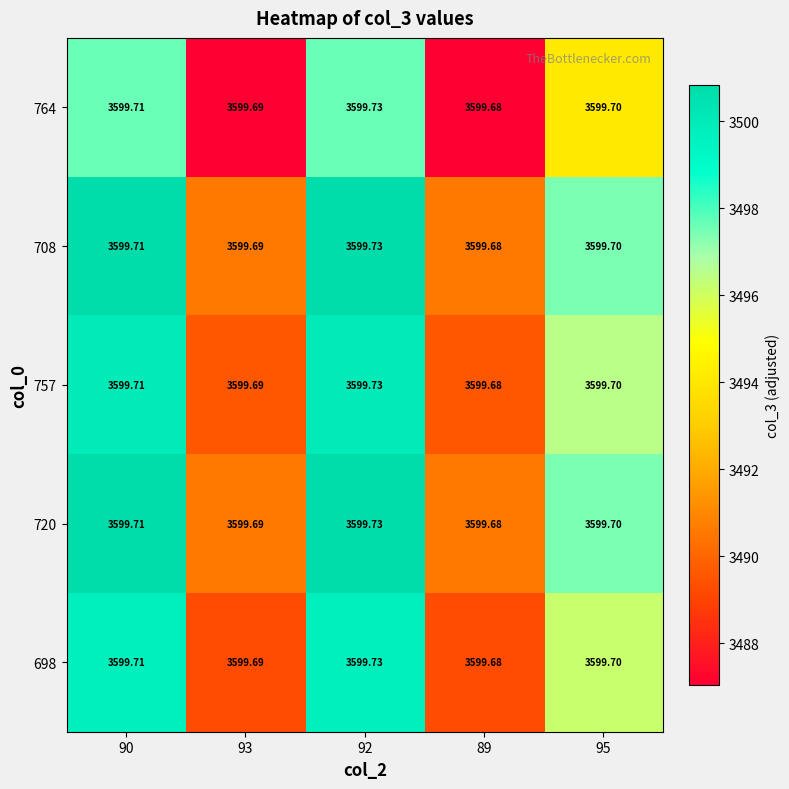

Is the value of 698 at 89 greater than the value of 720 at 92?

No